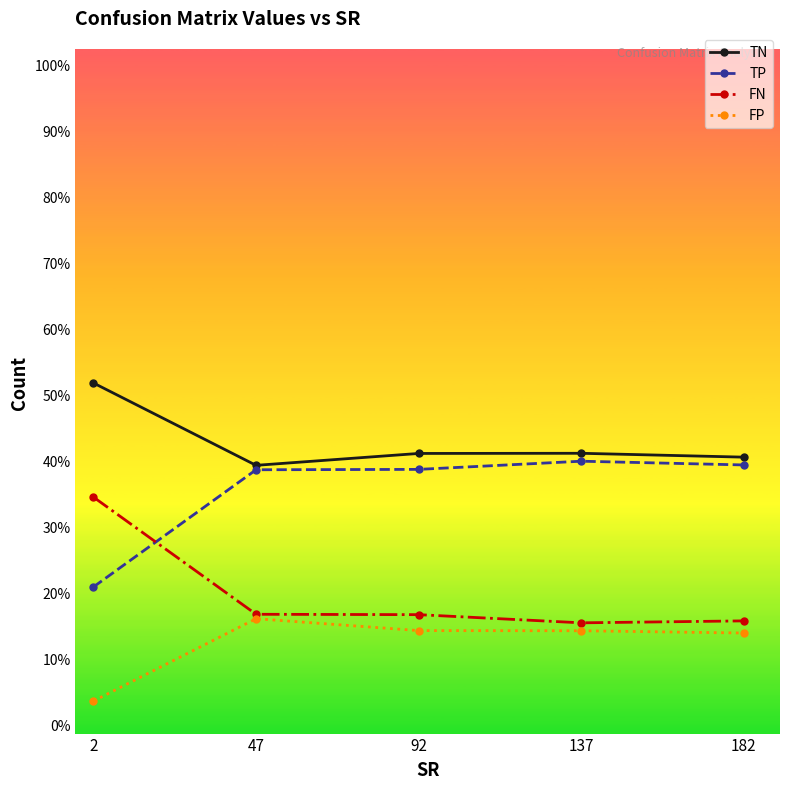

Reading left to right, list all the values displayed in this chart.

TN: 212.8	161.6	169.0	169.1	166.7
TP: 86.1	158.9	159.1	164.2	161.9
FN: 141.9	69.1	68.9	63.8	65.0
FP: 15.2	66.4	59.0	58.9	57.5